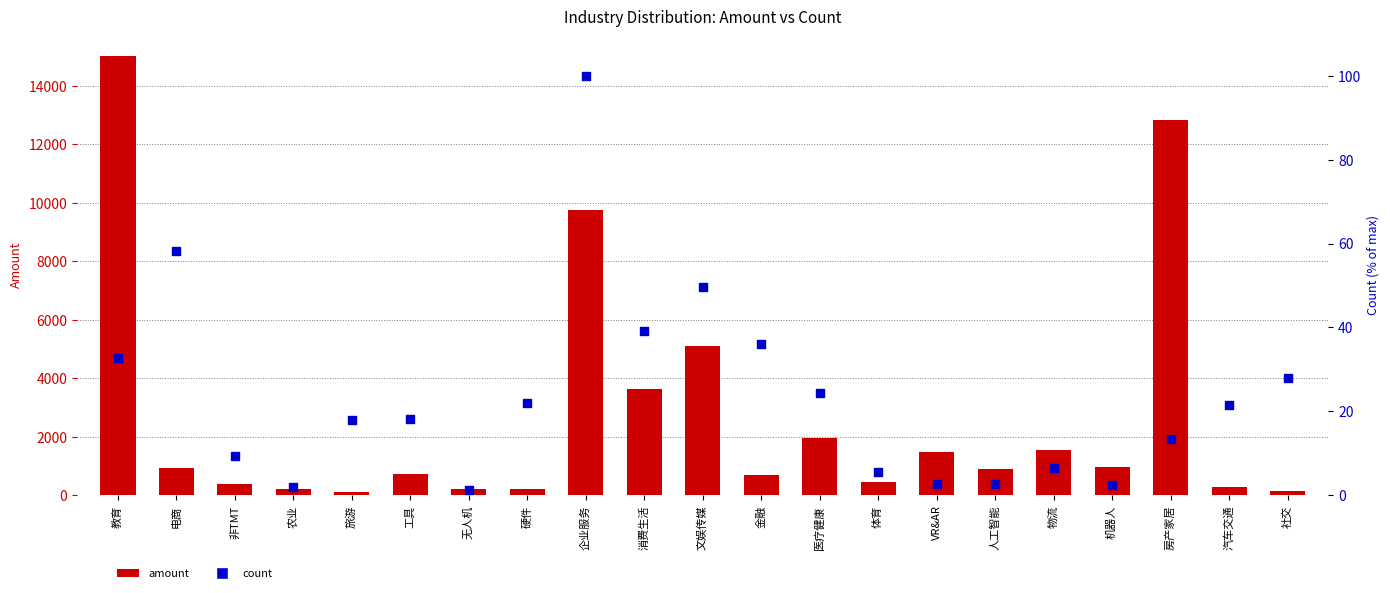

Which series has the largest total across all categories?

amount